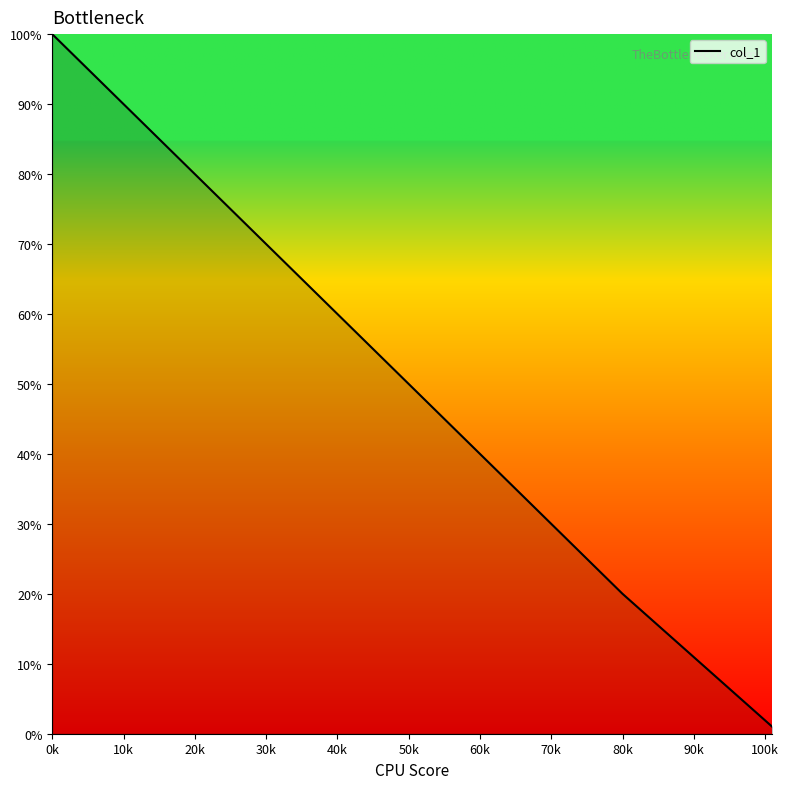

How many values are below 50?

3